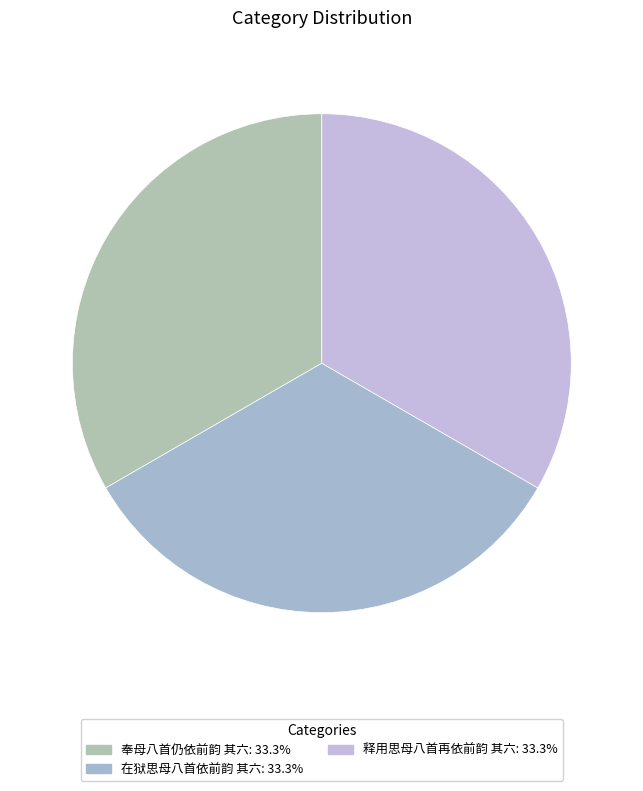

To the nearest percent, what is the combined percentage of 在狱思母八首依前韵 其六 and 释用思母八首再依前韵 其六?

67%